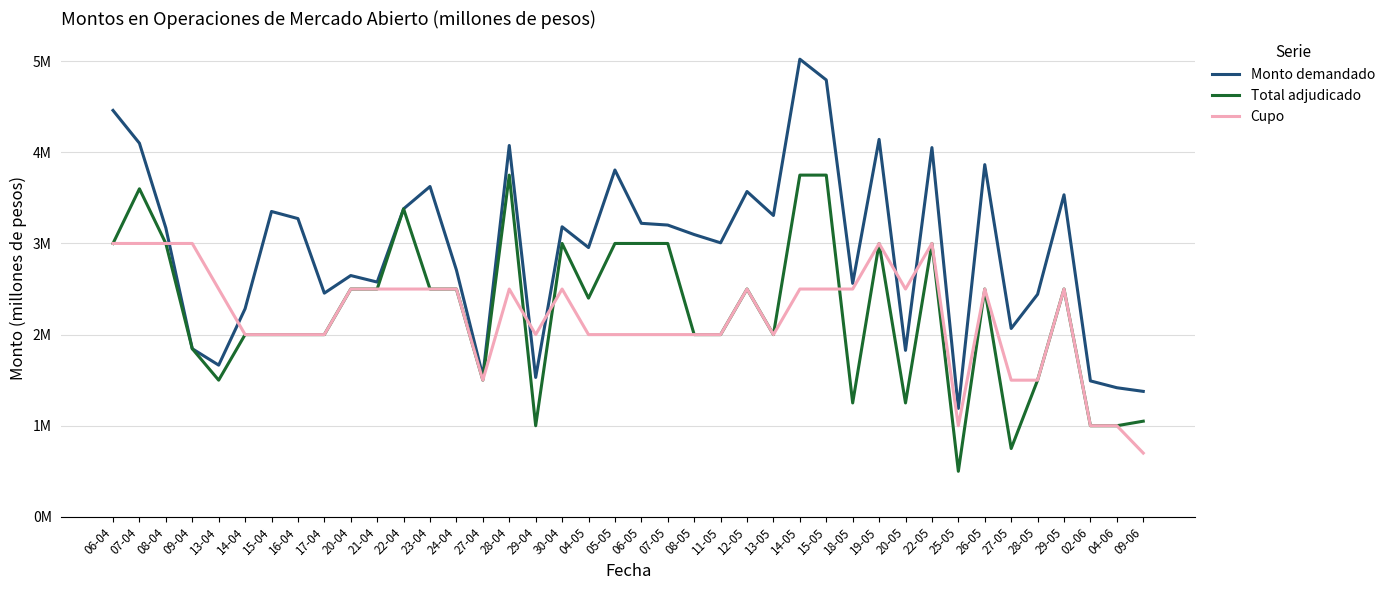

Which series changed the most between 29-04 and 26-05?

Monto demandado